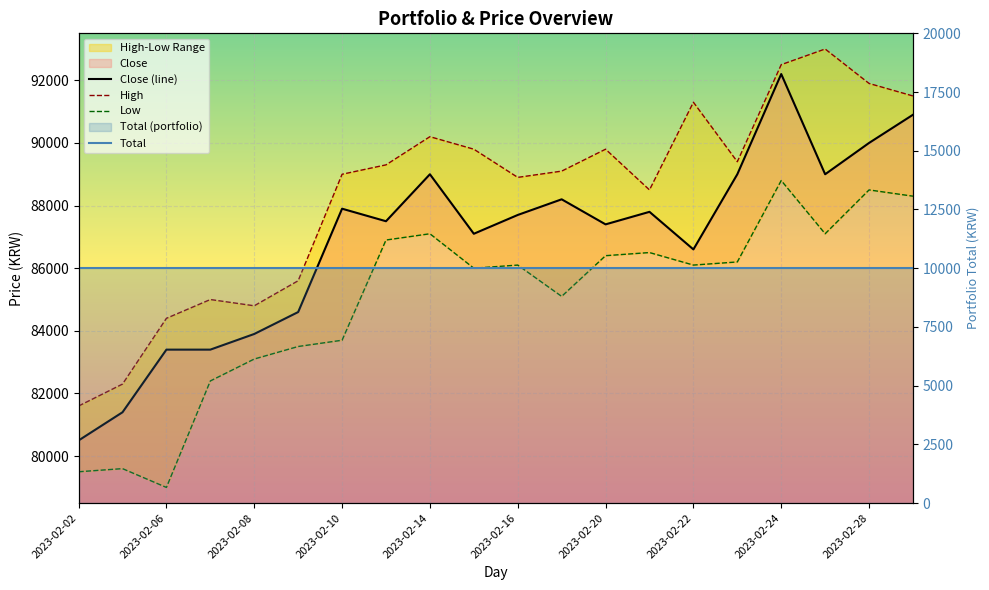

Reading left to right, list all the values displayed in this chart.

Close (line): 80500	81400	83400	83400	83900	84600	87900	87500	89000	87100	87700	88200	87400	87800	86600	89000	92200	89000	90000	90900
High: 81600	82300	84400	85000	84800	85600	89000	89300	90200	89800	88900	89100	89800	88500	91300	89400	92500	93000	91900	91500
Low: 79500	79600	79000	82400	83100	83500	83700	86900	87100	86000	86100	85100	86400	86500	86100	86200	88800	87100	88500	88300
Total: 10000	10000	10000	10000	10000	10000	10000	10000	10000	10000	10000	10000	10000	10000	10000	10000	10000	10000	10000	10000